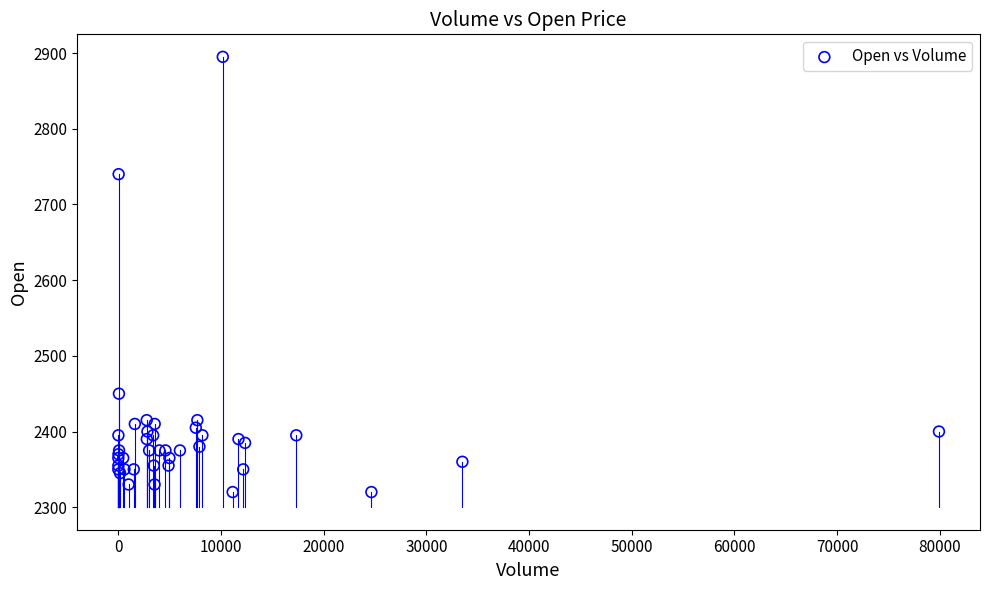

What Y value in the scatter plot is closest to 2607?

2740